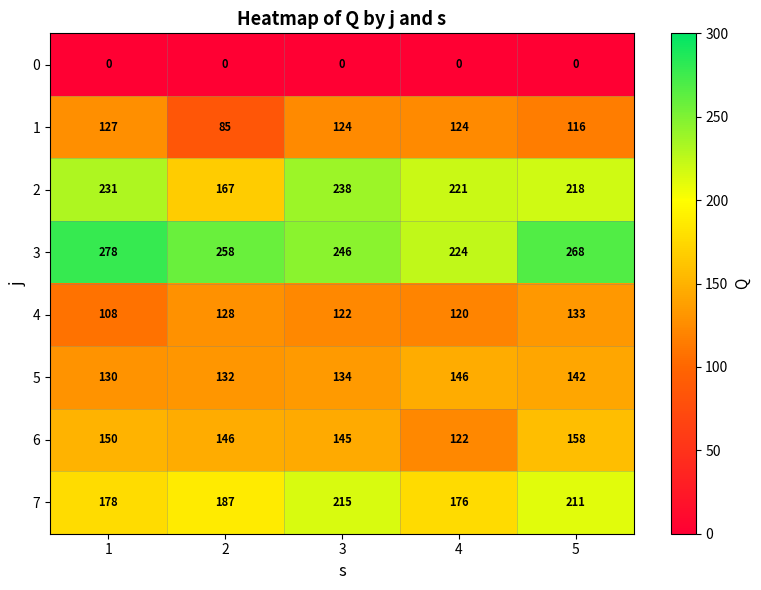

What is the minimum value for 3?

224